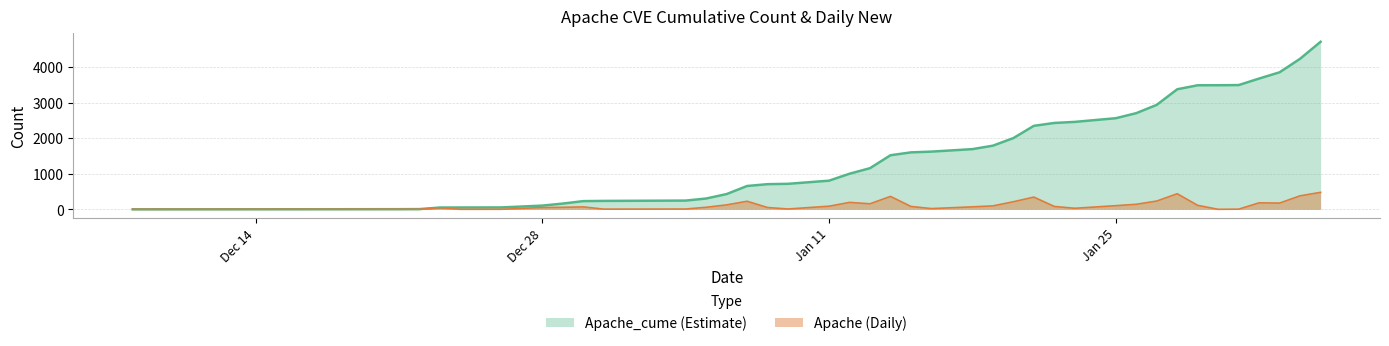

True or false: Apache_cume has a value of 856 at 2021-01-21.

False